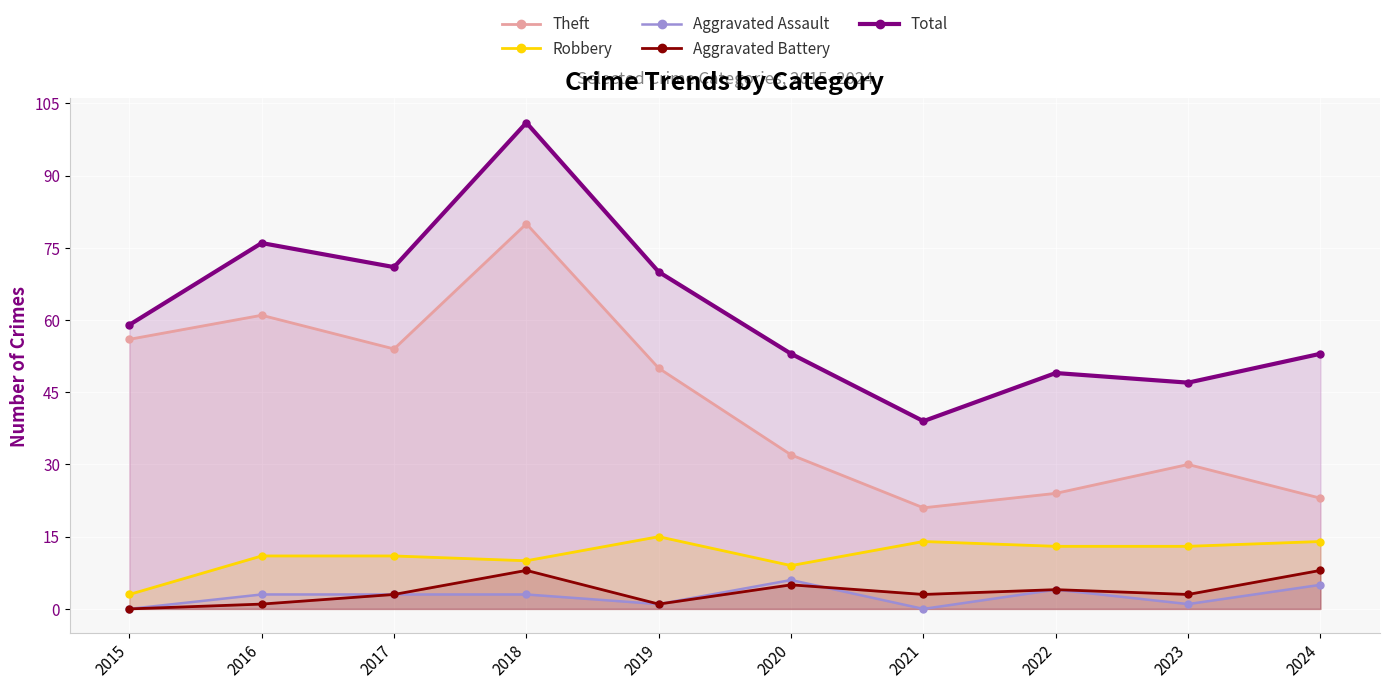

True or false: Aggravated Battery and Robbery intersect in this chart.

False